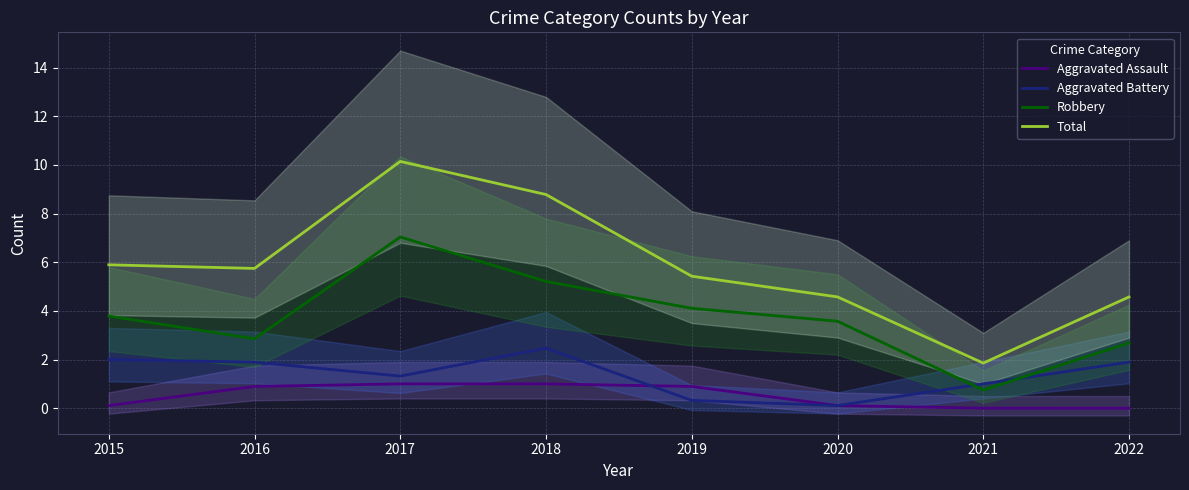

Which series has the widest spread of values?

Total